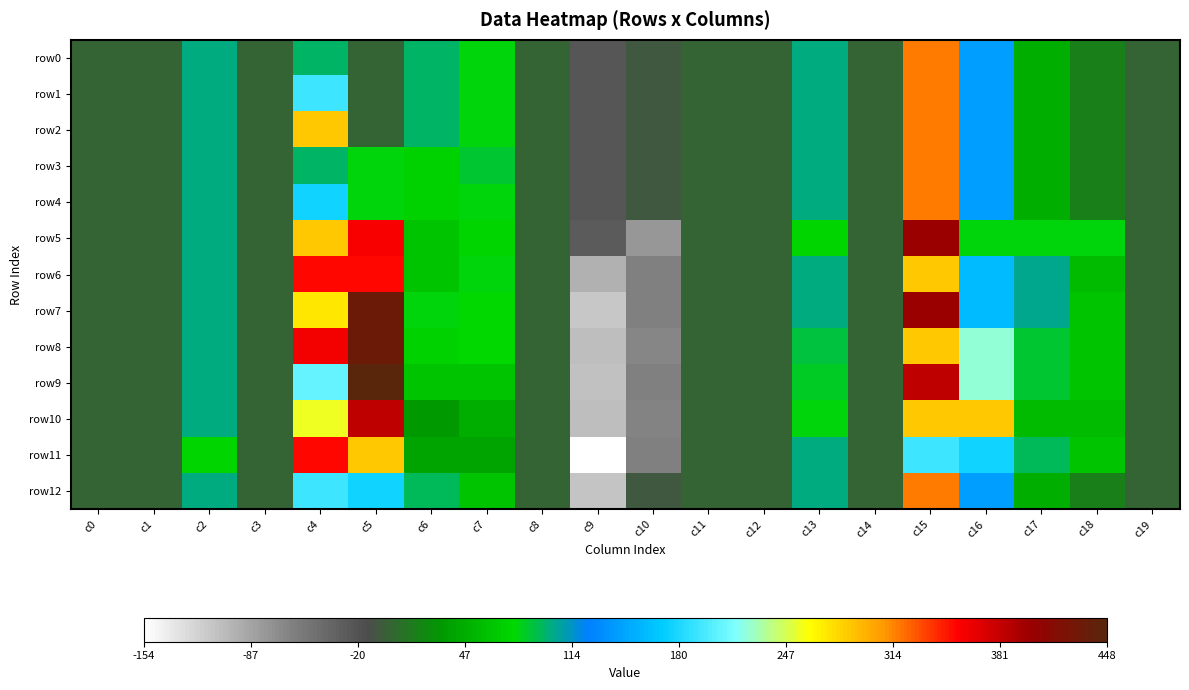

What is the maximum value shown in the chart?

448